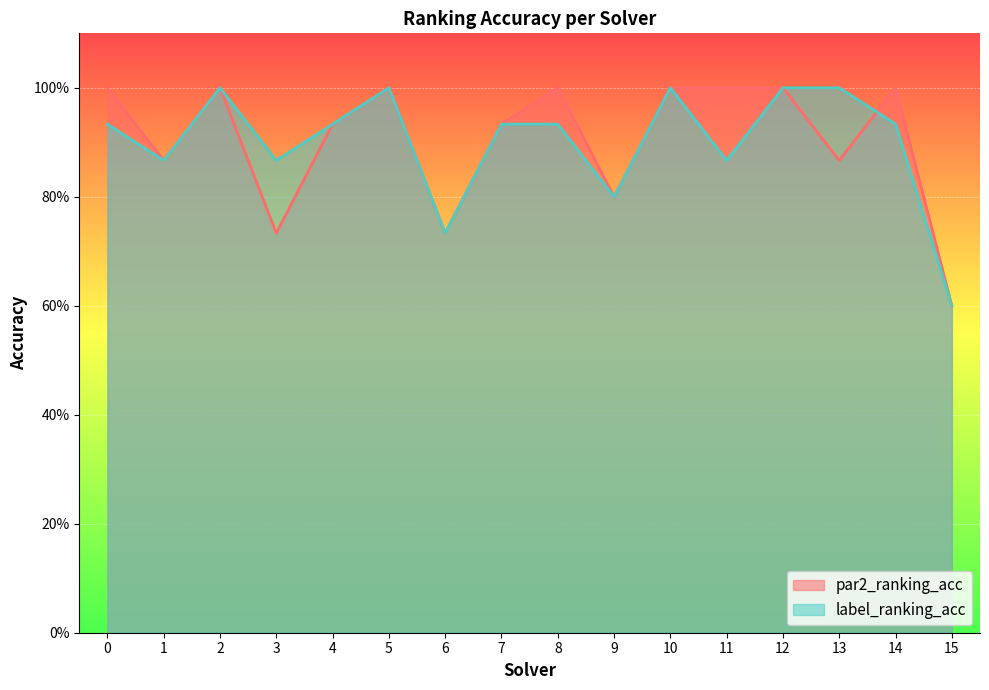

True or false: label_ranking_acc has a value of 1.4 at 5.

False